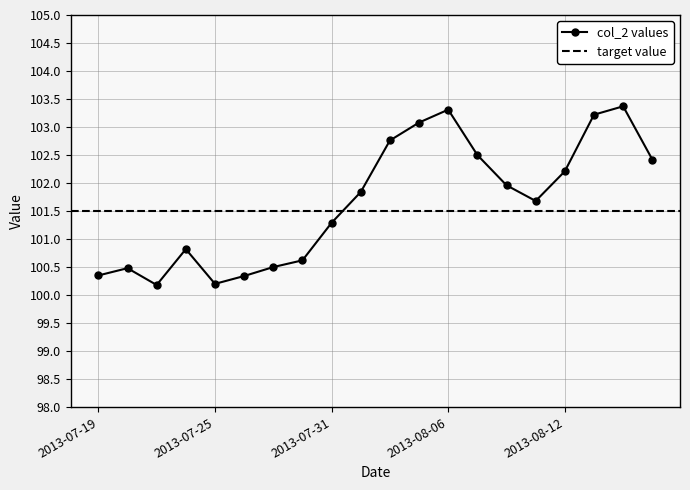

Which has a higher value, 2013-08-07 or 2013-08-16?

2013-08-07